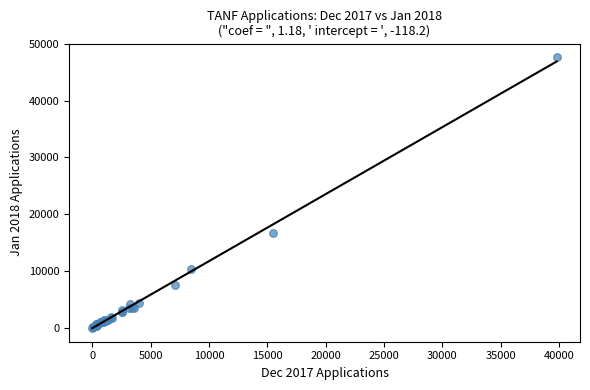

What Y value in the scatter plot is closest to 23817?

16568